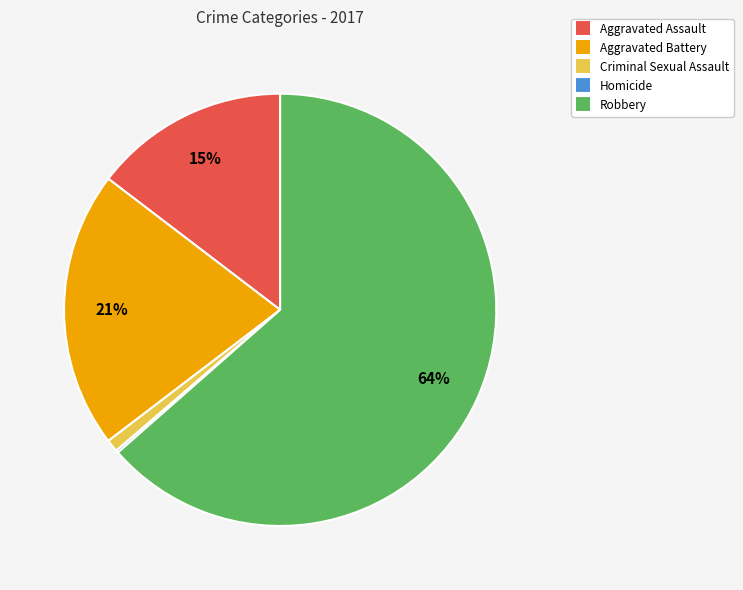

What percentage is the Criminal Sexual Assault slice, to the nearest percent?

1%